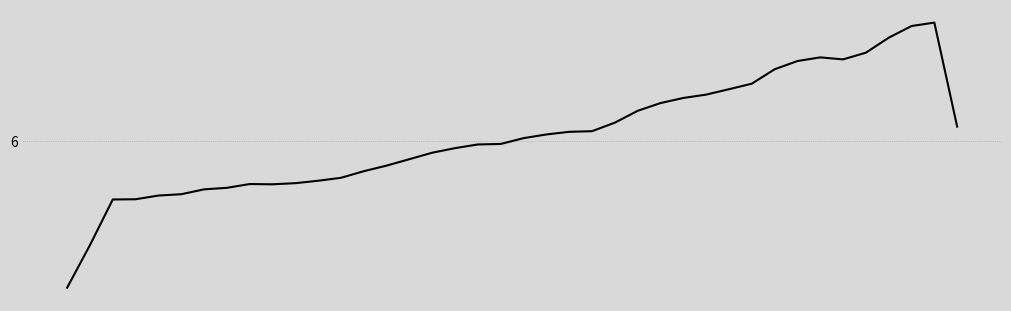

Does the chart display data point markers on the line(s)?

No